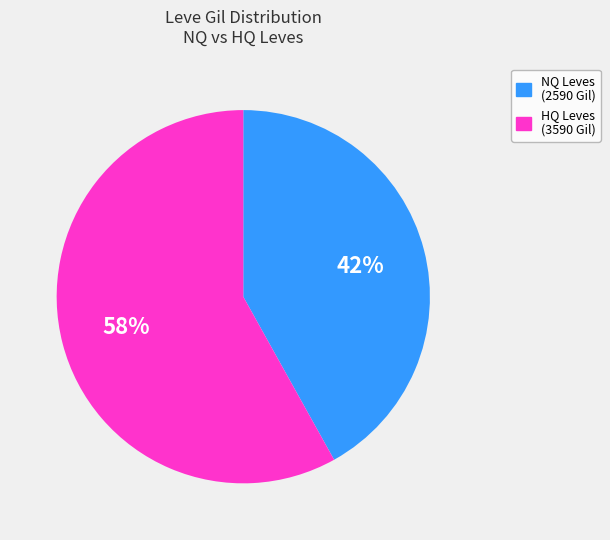

Rank the categories by value from lowest to highest.

NQ Leves (2590 Gil), HQ Leves (3590 Gil)